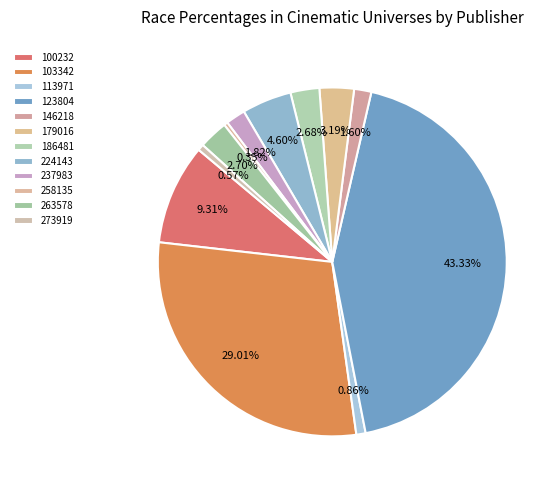

Rank the categories by value from highest to lowest.

123804, 103342, 100232, 224143, 179016, 263578, 186481, 237983, 146218, 113971, 273919, 258135